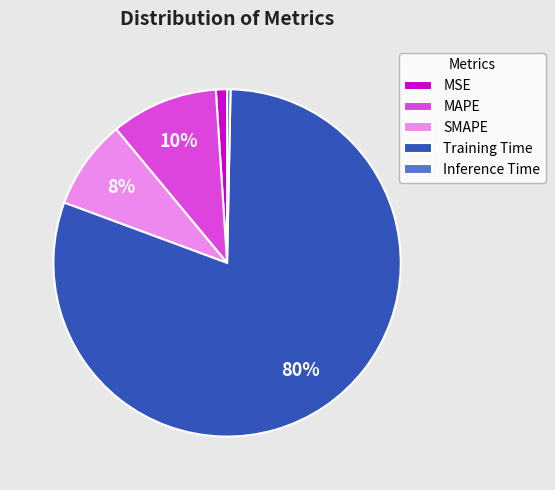

To the nearest percent, what is the average slice percentage?

20%